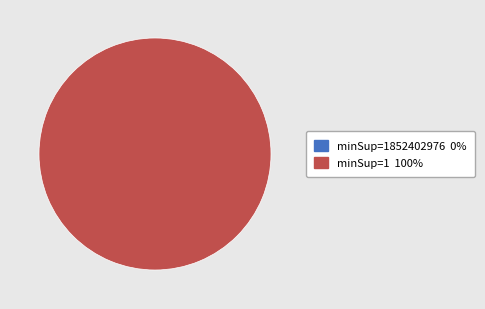

Is it true that 1852402976 is 0% of the pie?

True